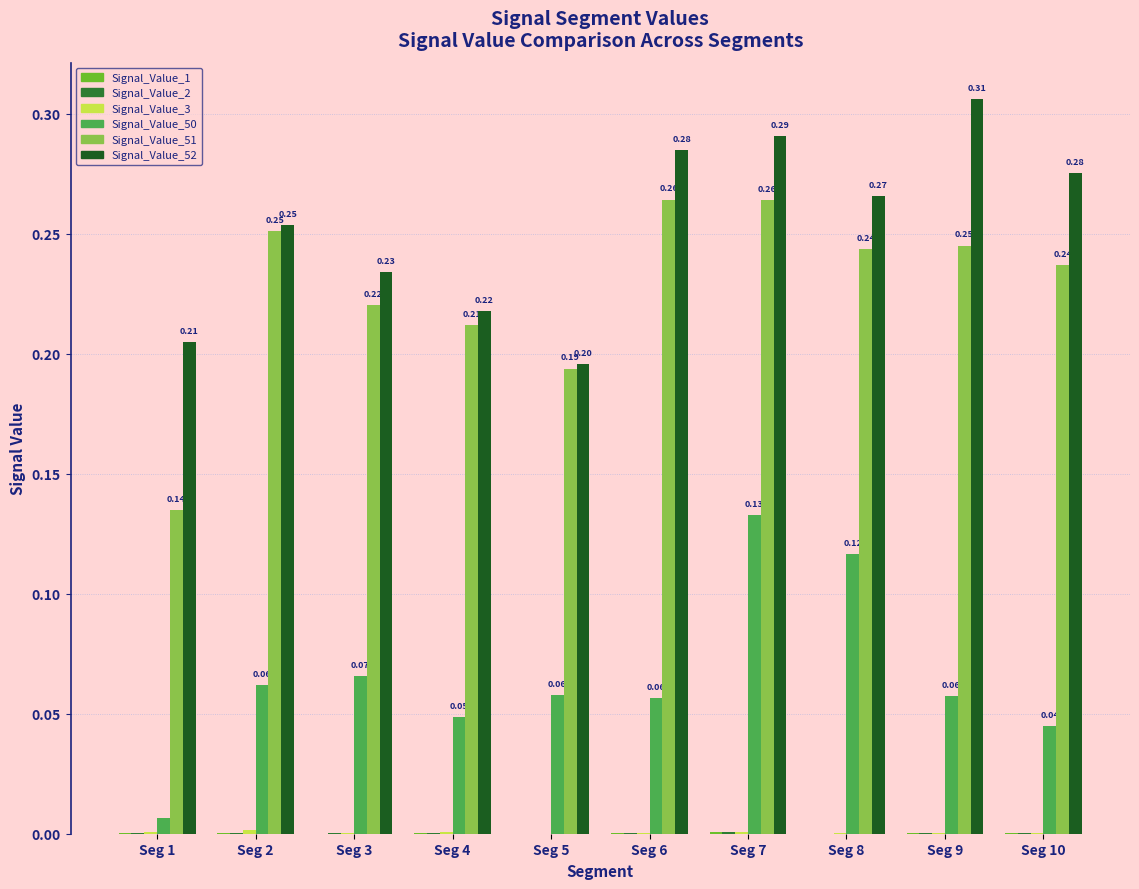

Which series has the widest spread of values?

Signal_Value_51